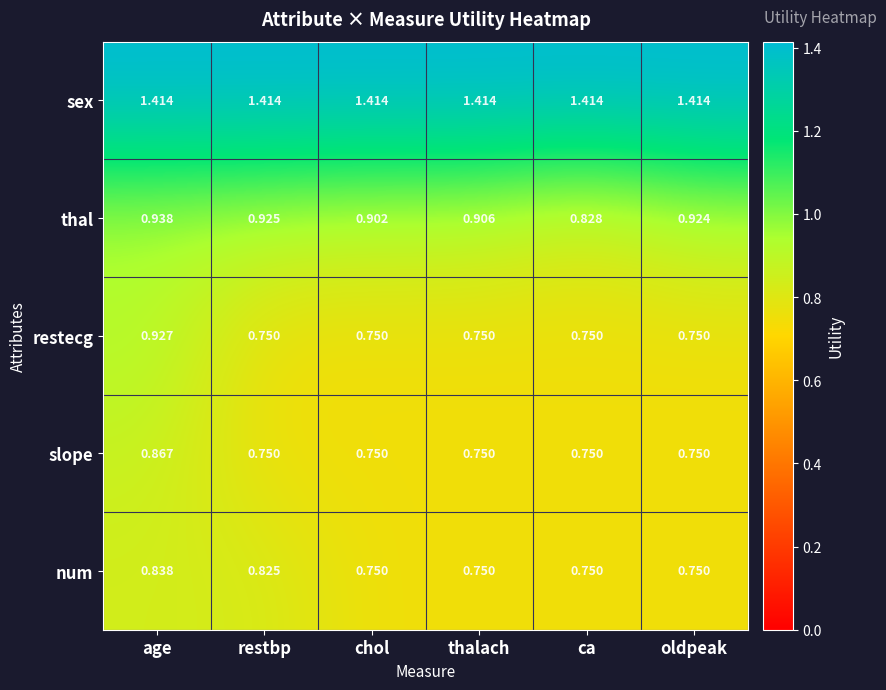

Rank the series by their maximum value, from lowest to highest.

num, slope, restecg, thal, sex